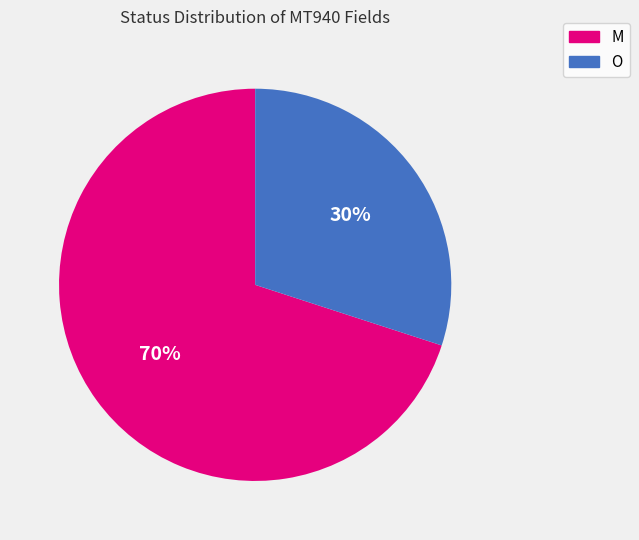

Does O account for over 50% of the chart?

No